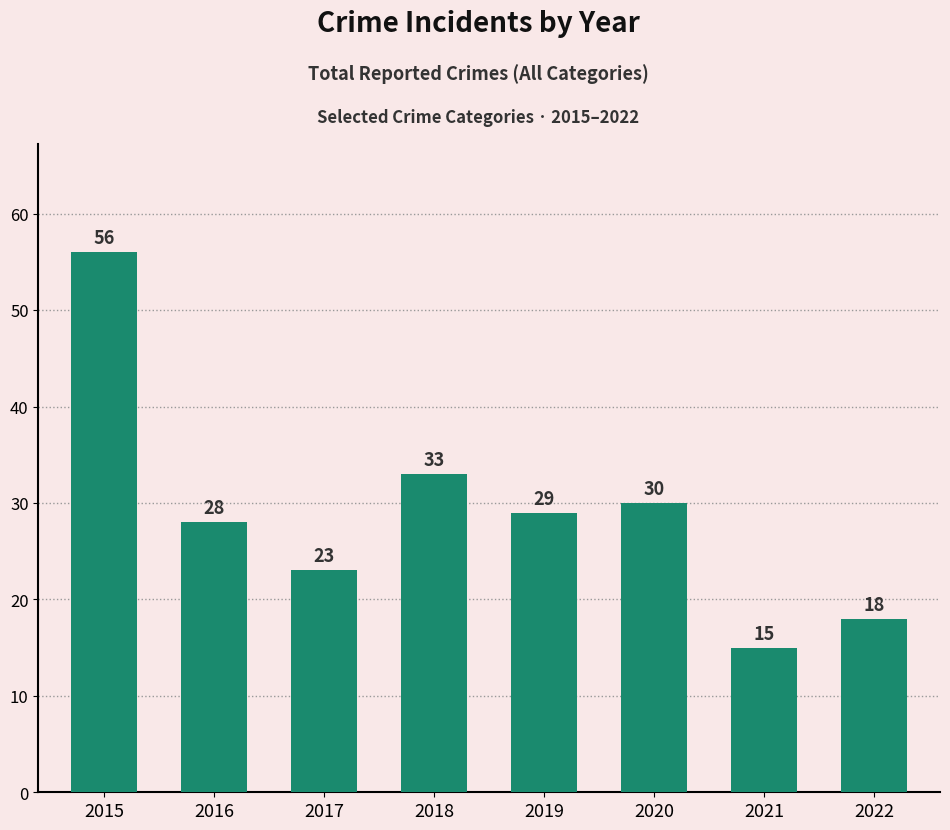

Count the number of categories in the chart.

8